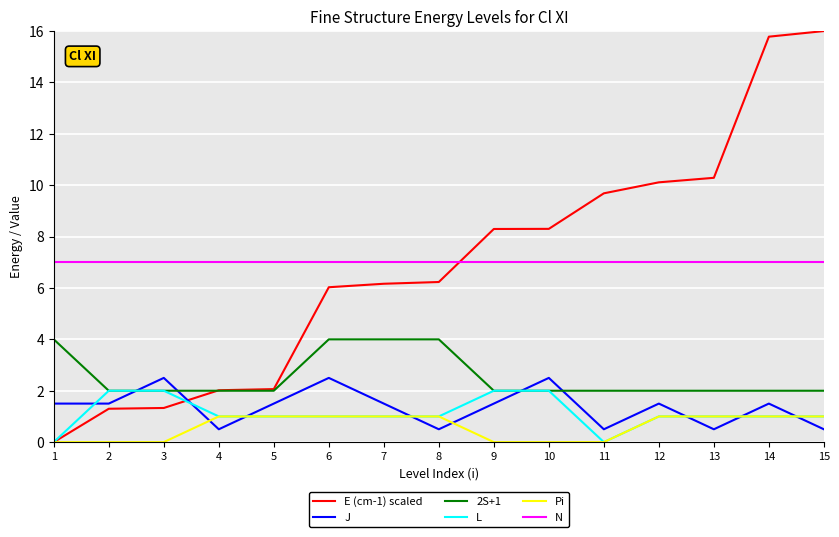

List the series in order of their peak value, lowest first.

Pi, L, J, 2S+1, N, E (cm-1) scaled